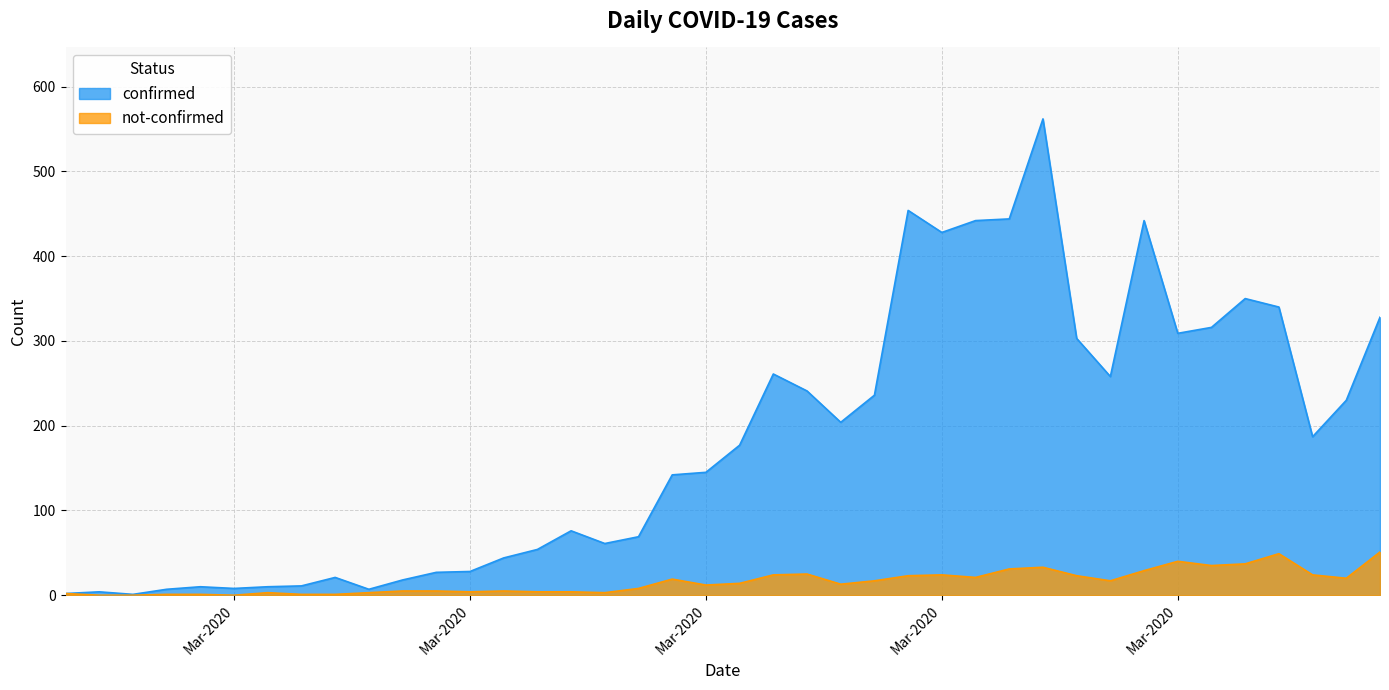

At which label is confirmed closest to 281?

2020-03-19